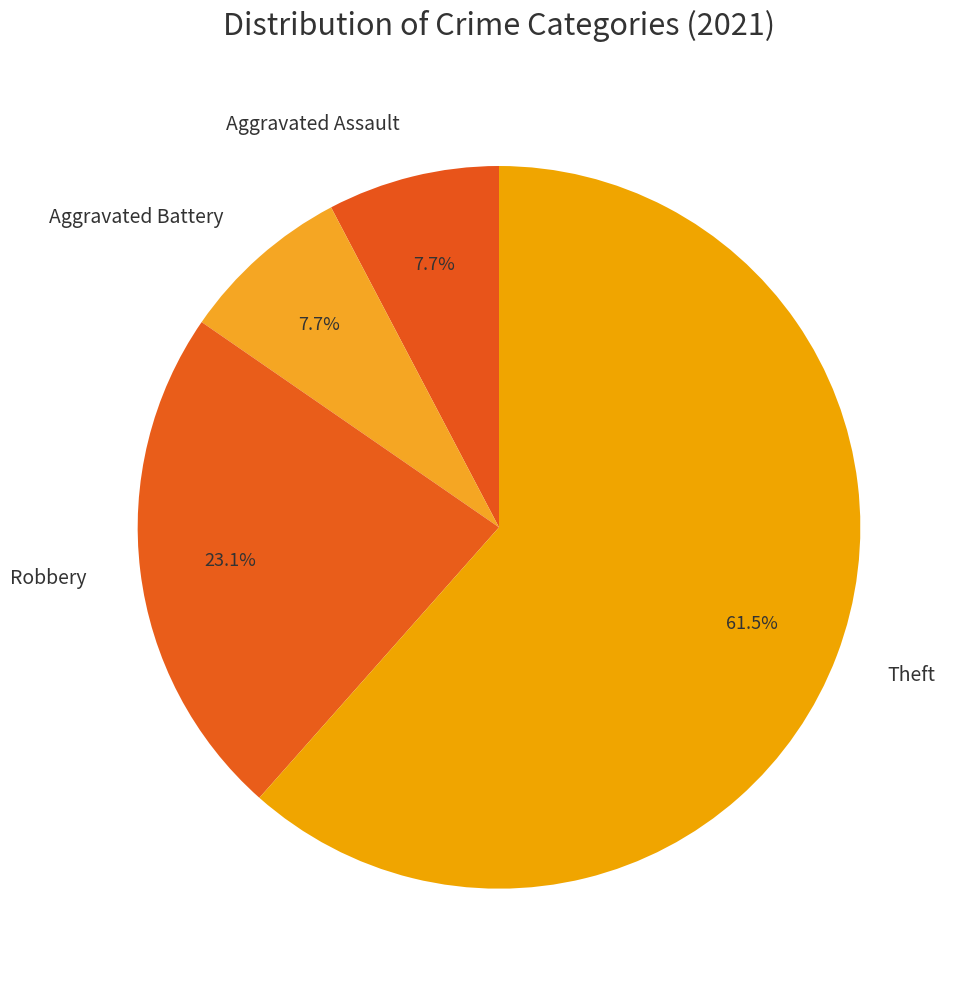

To the nearest percent, what is the average slice percentage?

25%